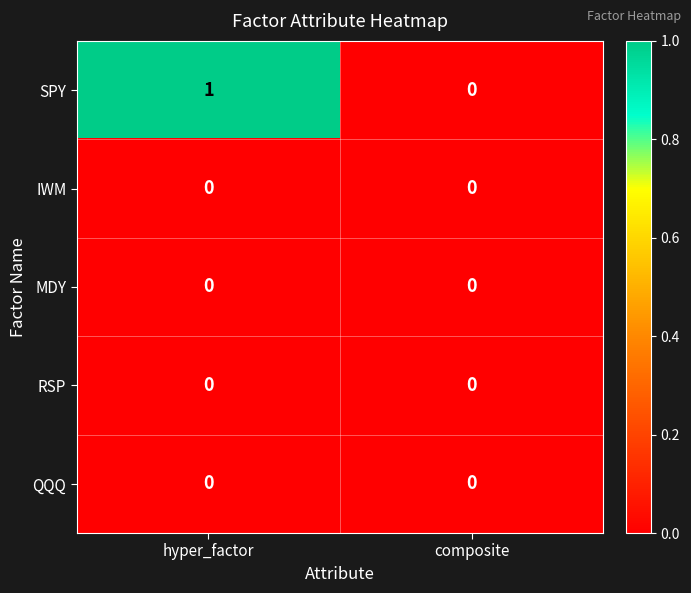

True or false: SPY has a value of -1 at composite.

False